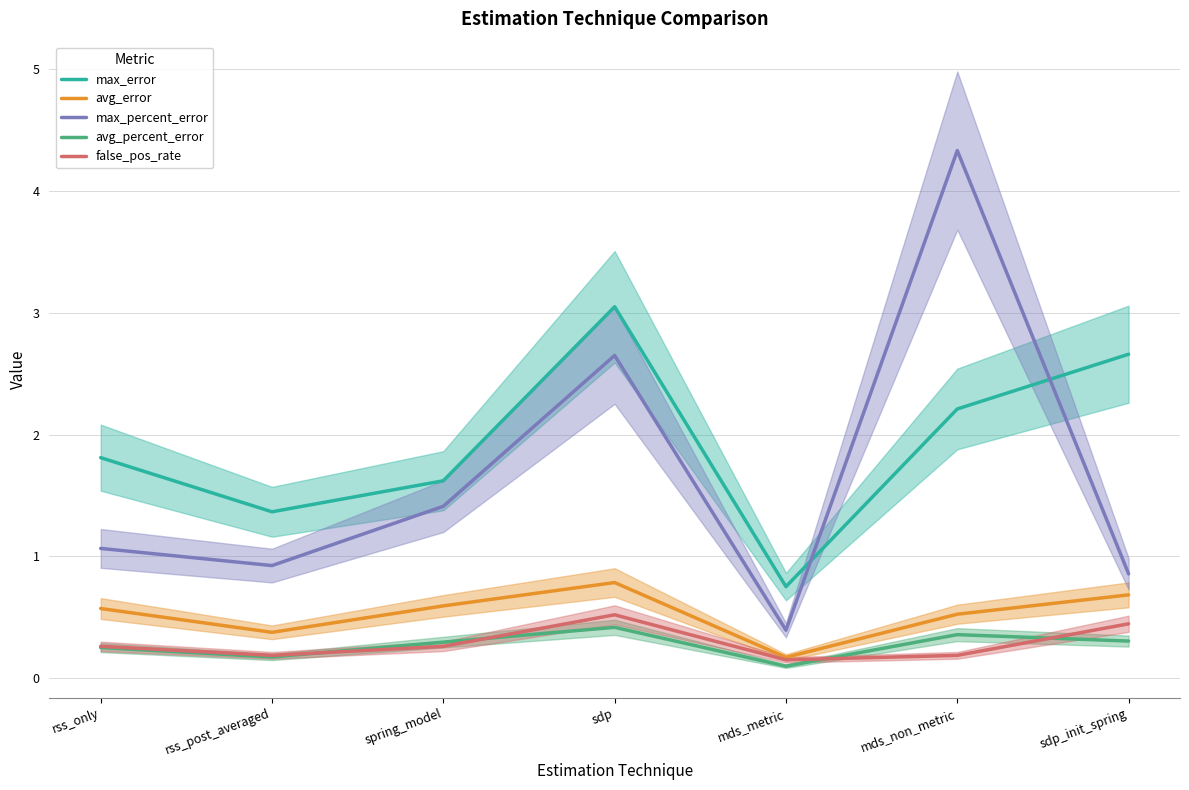

True or false: max_error and max_percent_error cross at least once.

True